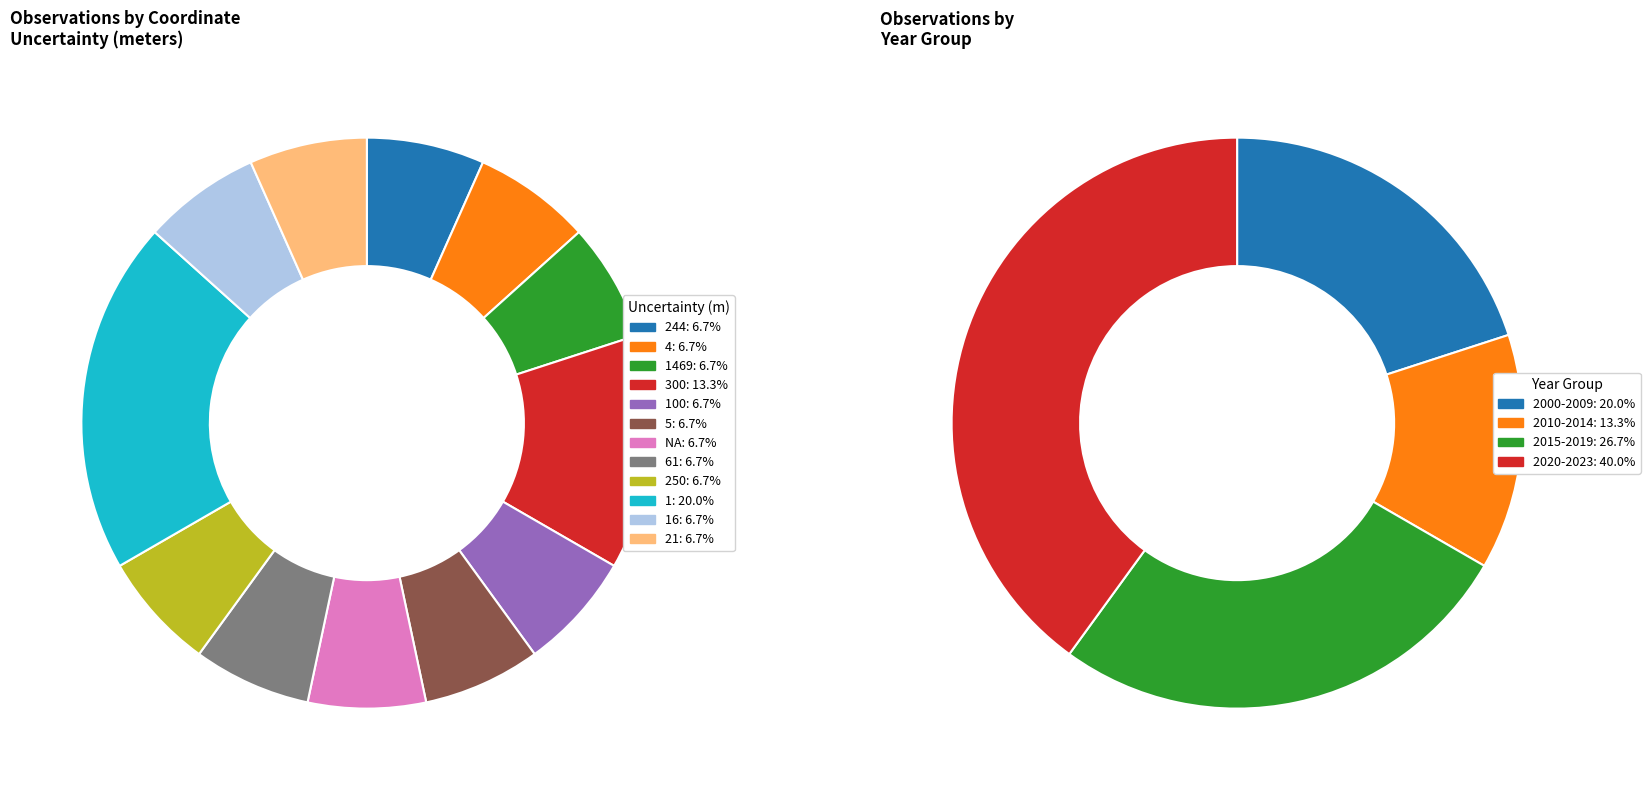

Rank the categories by value from highest to lowest.

1, 300, 244, 4, 1469, 100, 5, NA, 61, 250, 16, 21